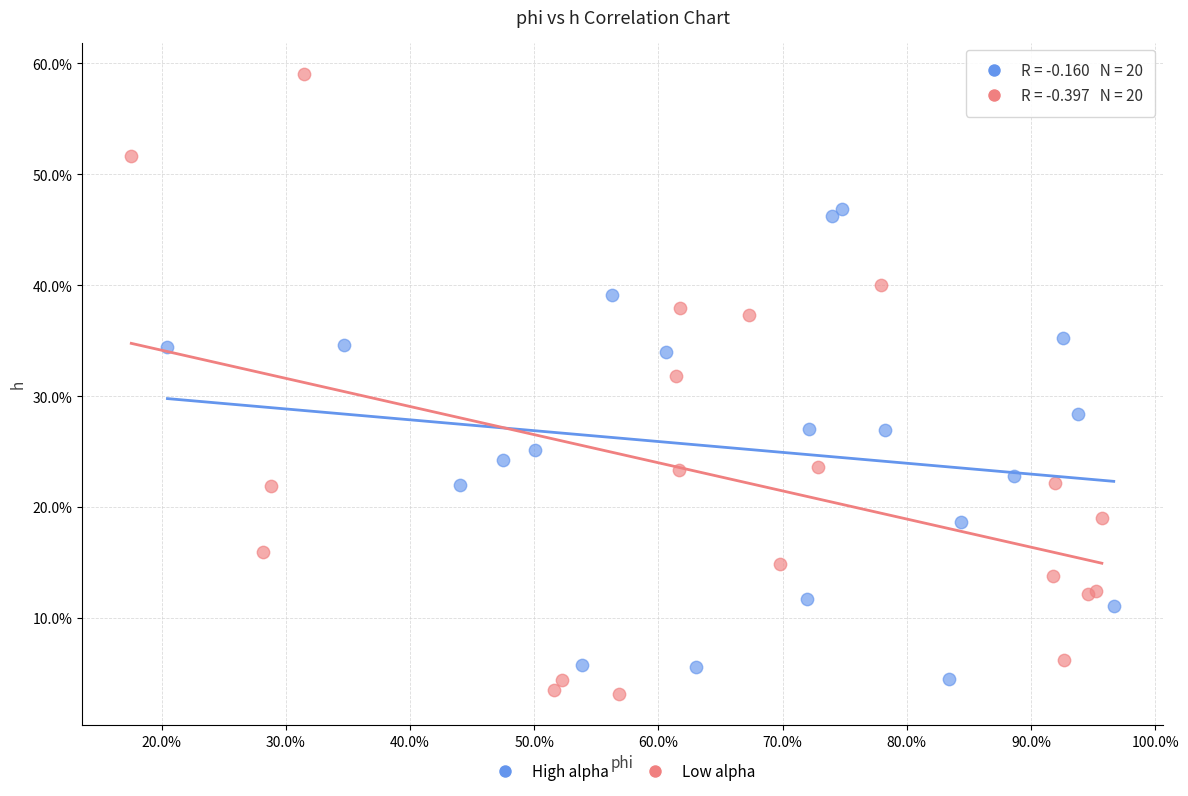

What are all the series names shown in the legend?

High alpha, Low alpha